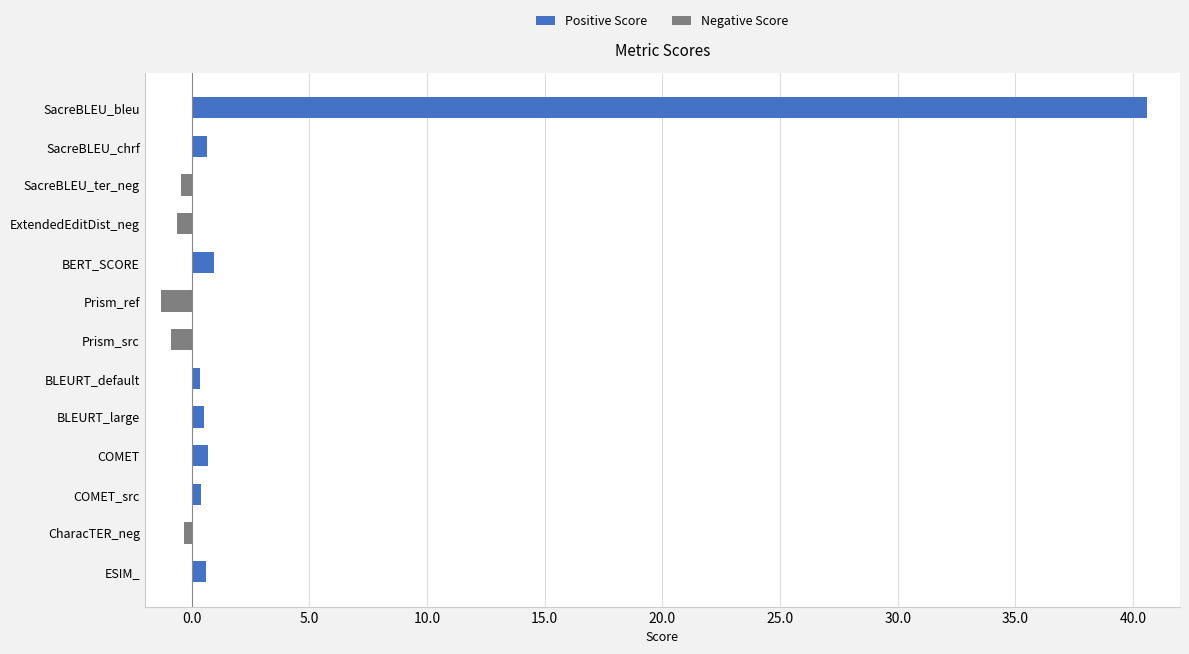

How many bars are there in each group?

2